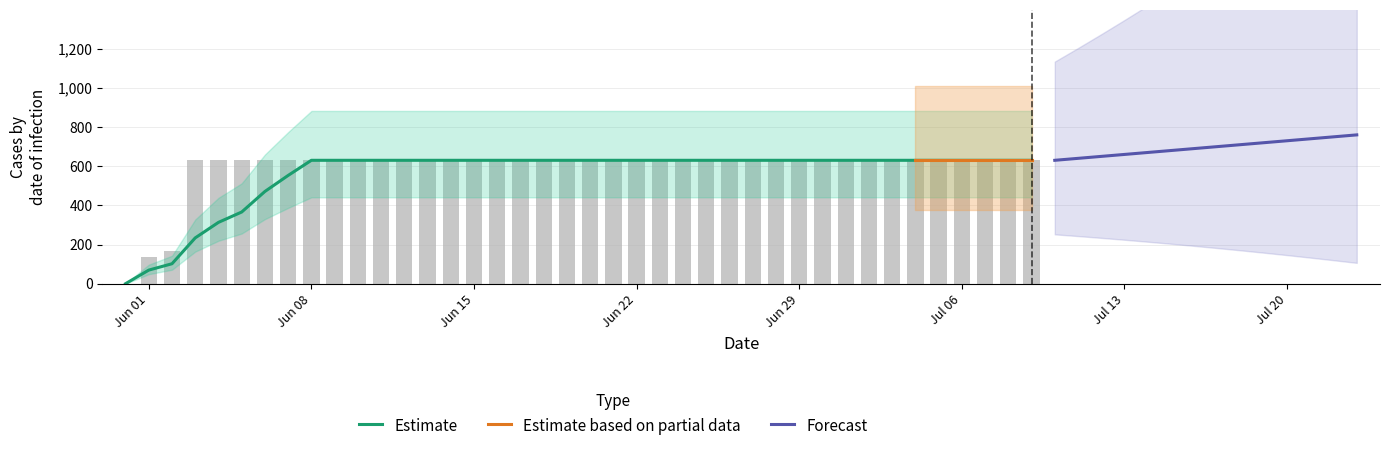

Reading left to right, transcribe all the data shown in this chart.

0	139	167	631	631	631	631	631	631	631	631	631	631	631	631	631	631	631	631	631	631	631	631	631	631	631	631	631	631	631	631	631	631	631	631	631	631	631	631	631